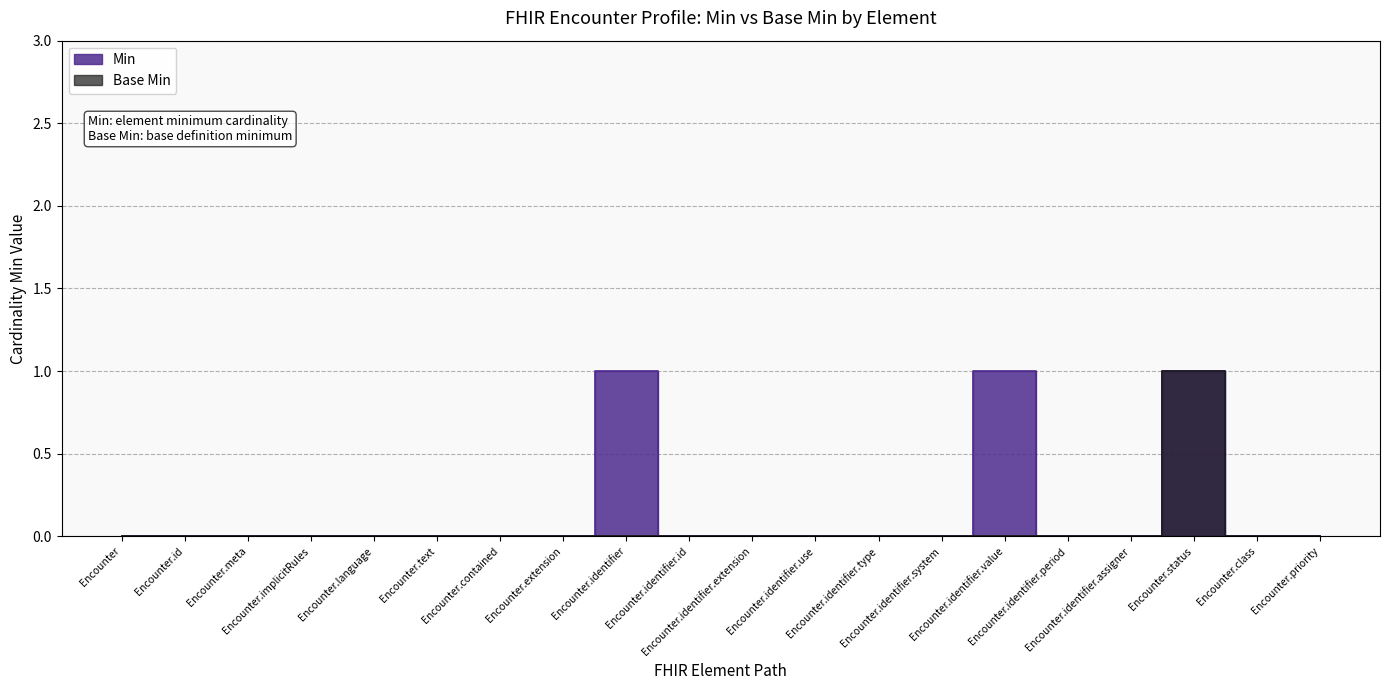

What position from the left is Encounter.meta?

3